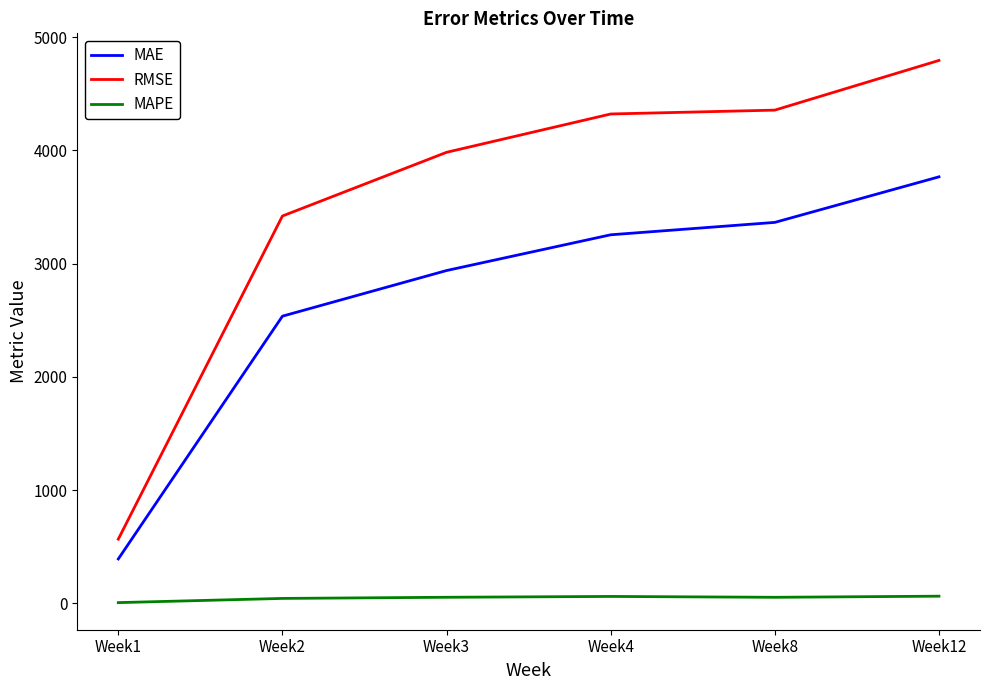

What is the total value across all series at Week12?

8624.8